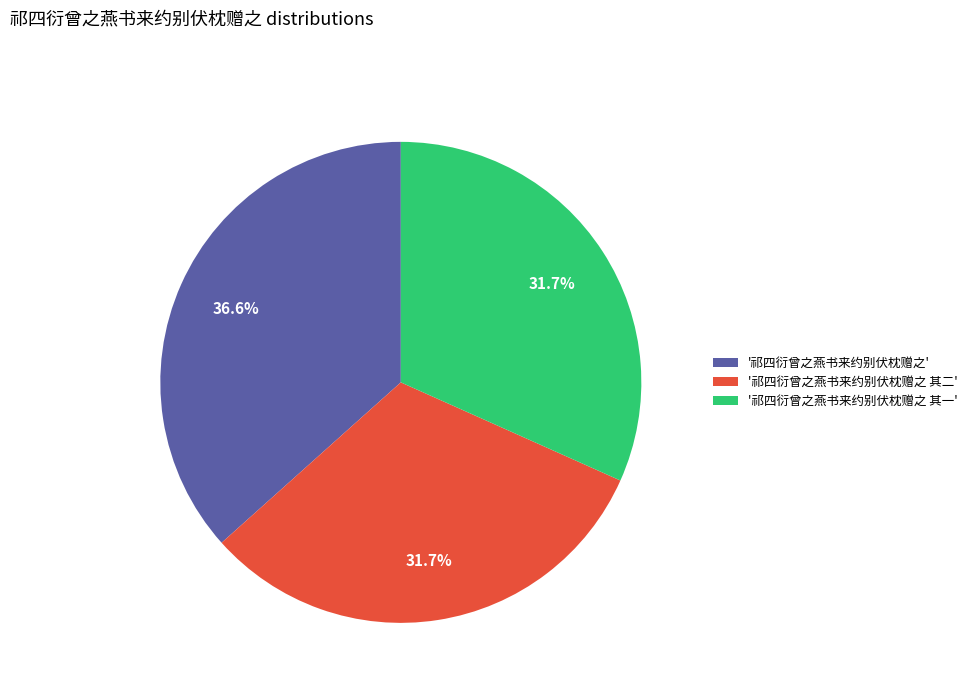

Does '祁四衍曾之燕书来约别伏枕赠之 其一' represent more than half of the total?

No